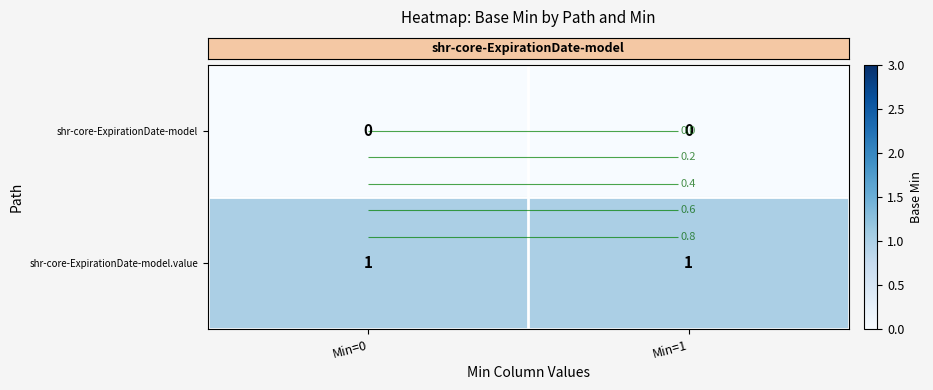

Which series has the largest total across all categories?

row_1